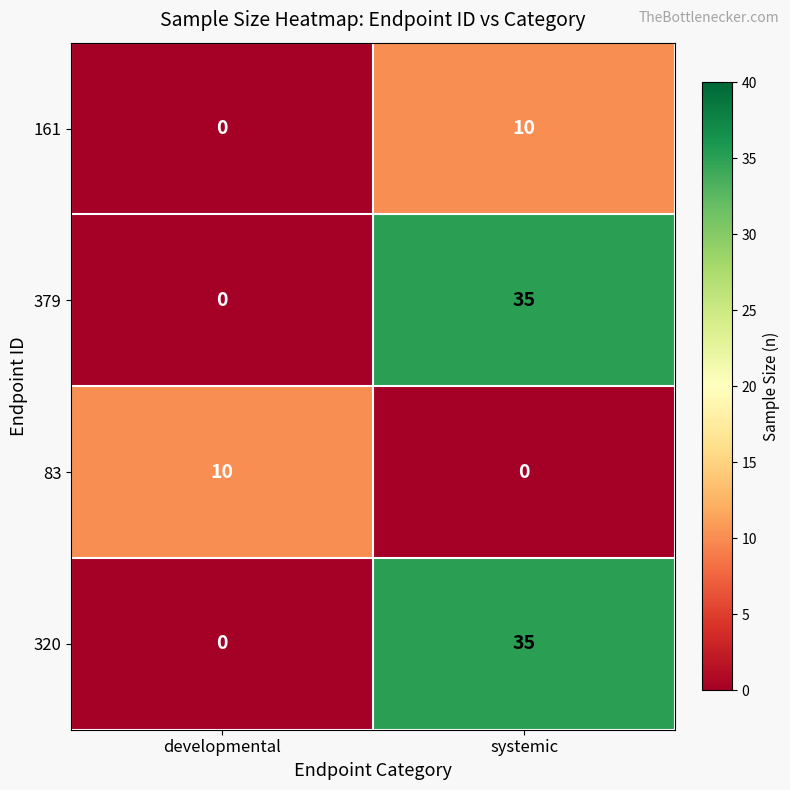

At which category is the sum across all series the highest?

systemic